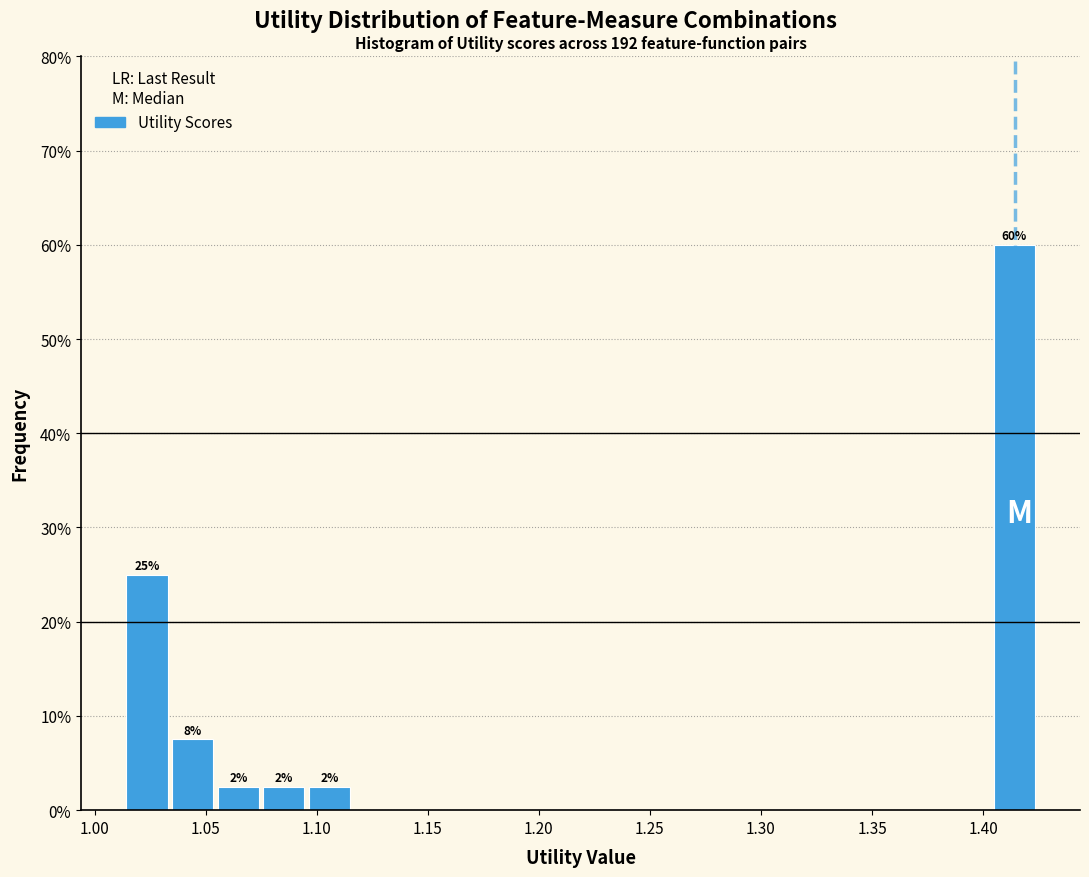

Which range on the x-axis has the tallest bar?

1.405 to 1.425